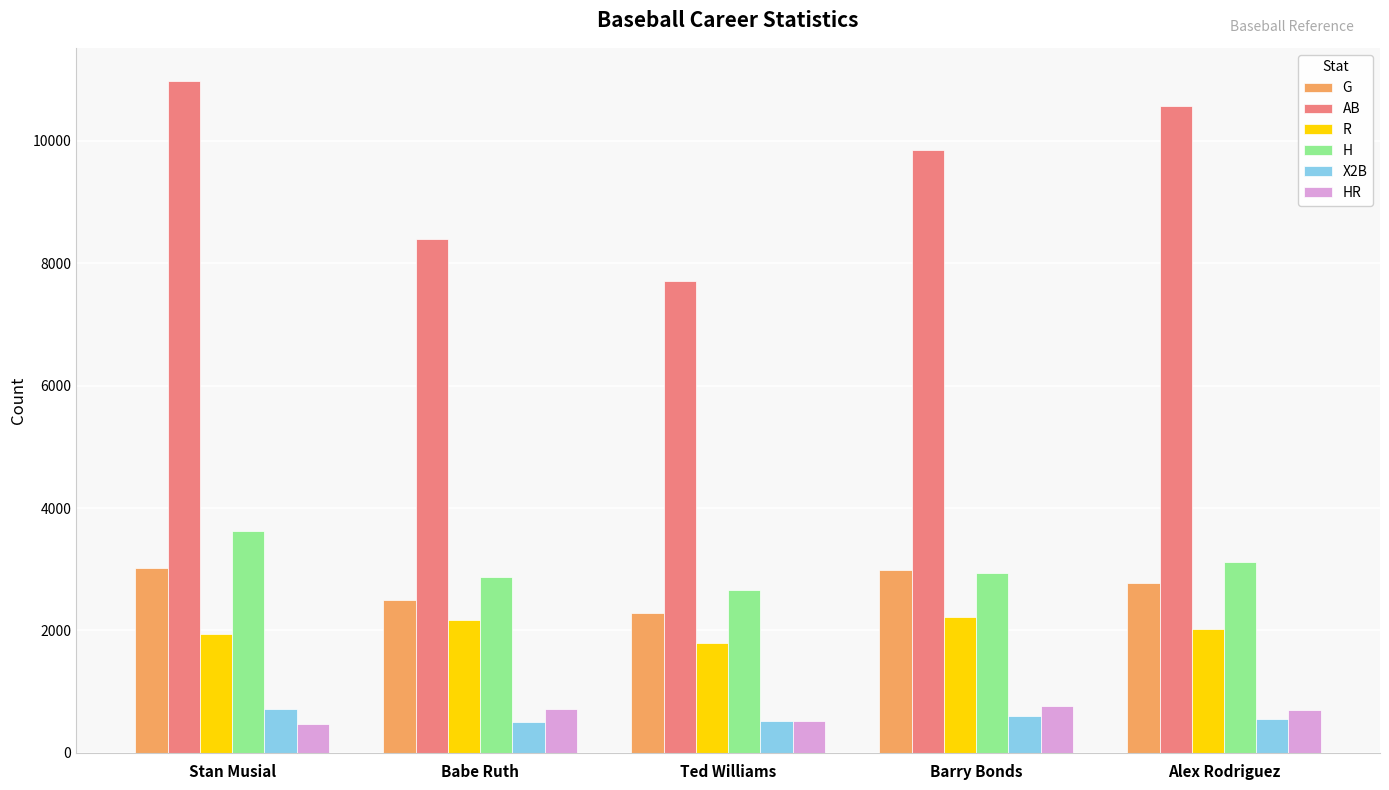

The value of HR at Ted Williams is 931. True or false?

False